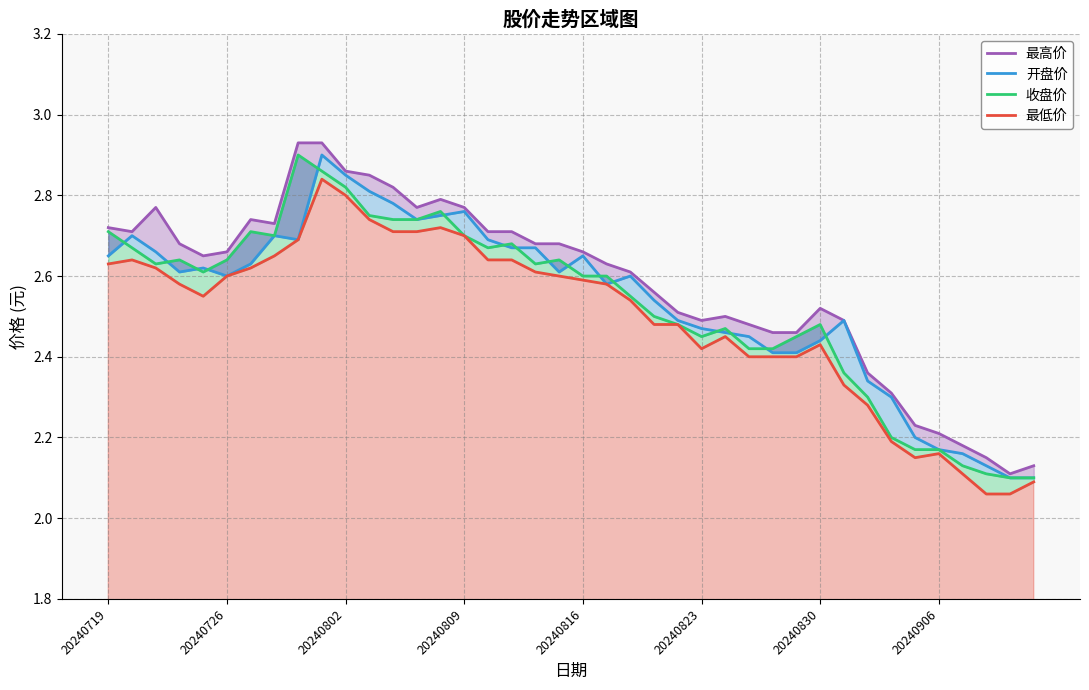

How many lines are shown in the chart?

4